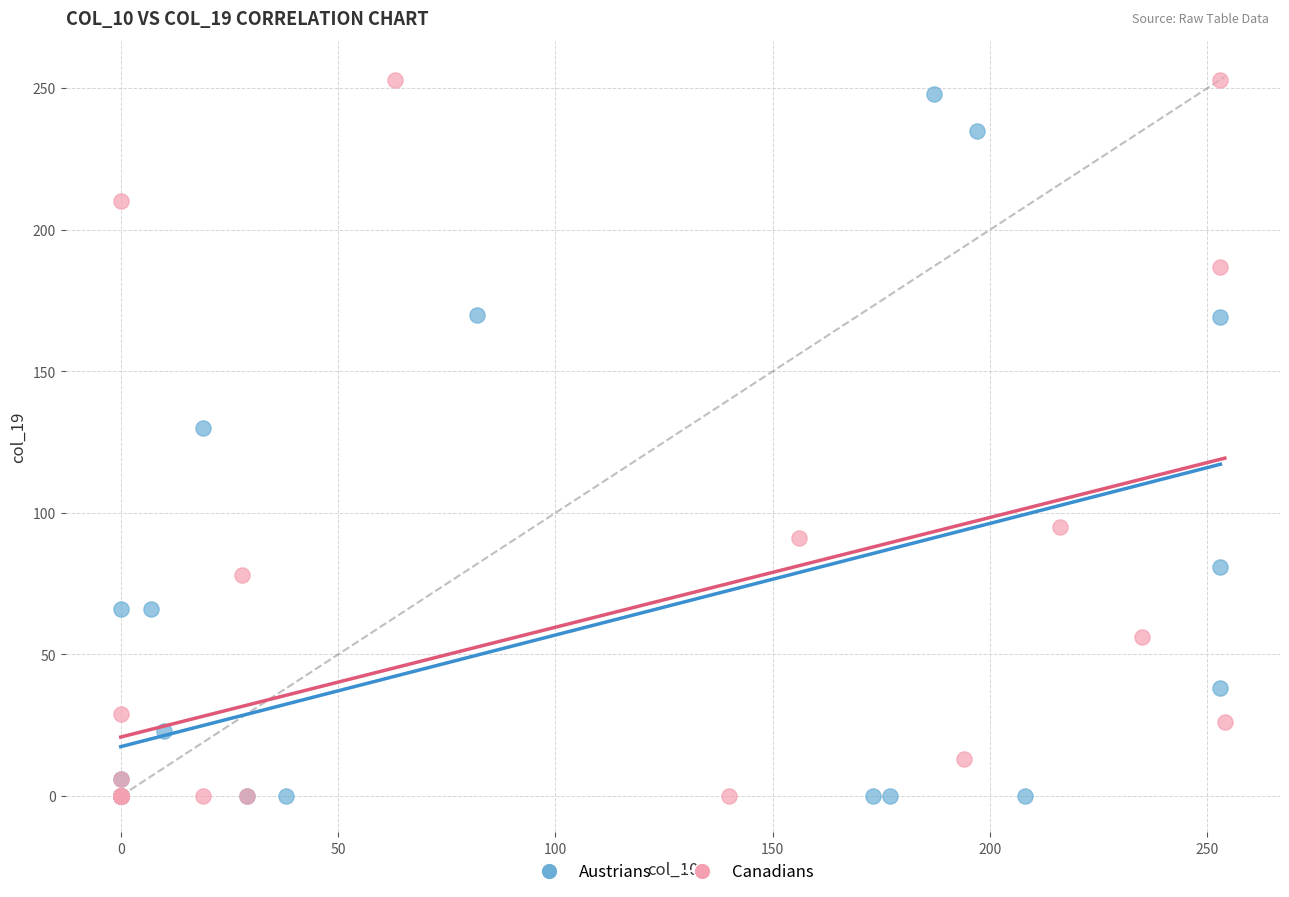

Which series contains the highest Y value?

Canadians